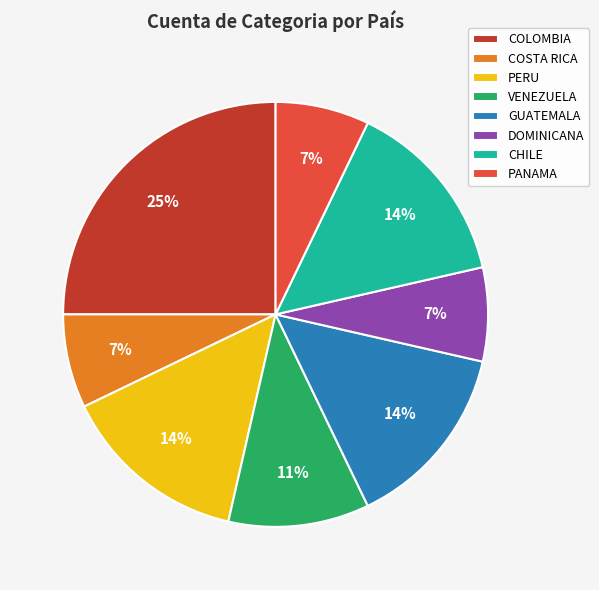

True or false: DOMINICANA accounts for 7% of the total.

True